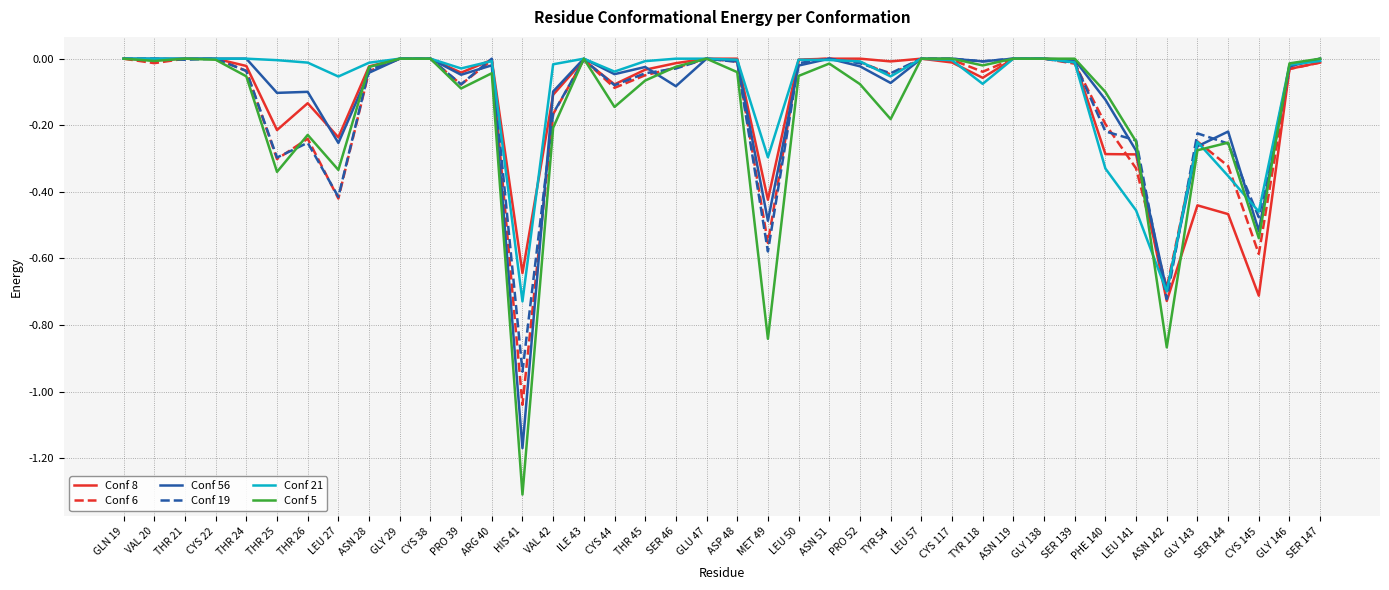

What is the difference between the Conf 6 values at SER 139 and PHE 140?

0.2